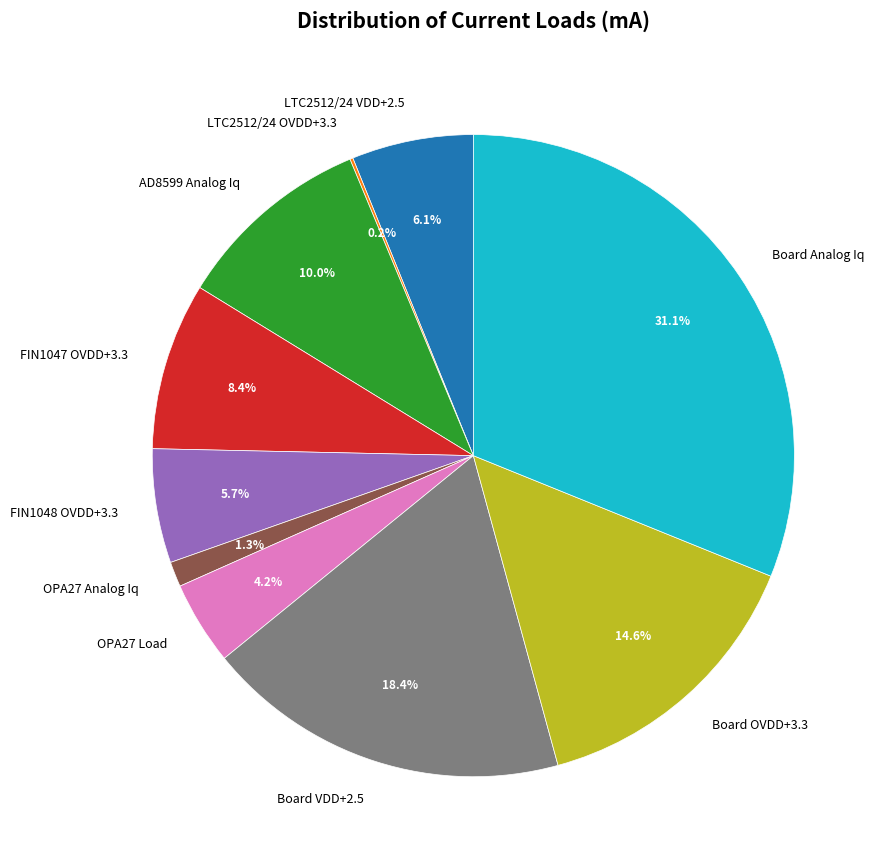

How much of the chart is everything except AD8599 Analog Iq?

90.0%